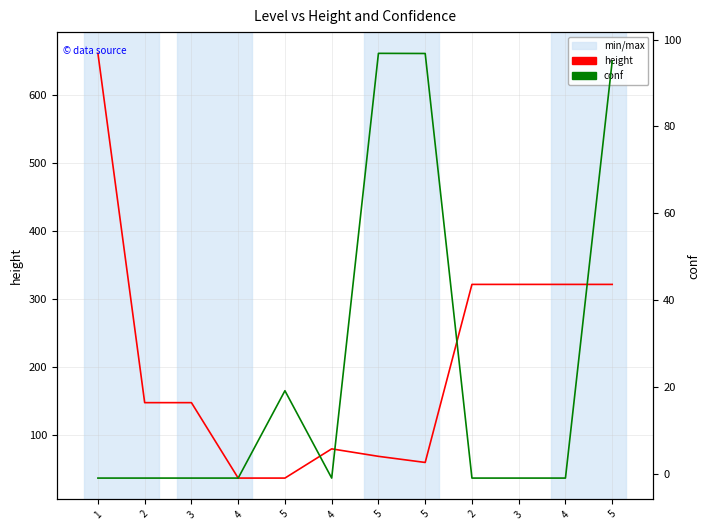

Reading left to right, transcribe all the data shown in this chart.

height: 662.0	148.0	148.0	37.0	37.0	80.0	69.0	60.0	322.0	322.0	322.0	322.0
conf: -1.0	-1.0	-1.0	-1.0	19.1	-1.0	96.8	96.8	-1.0	-1.0	-1.0	95.0